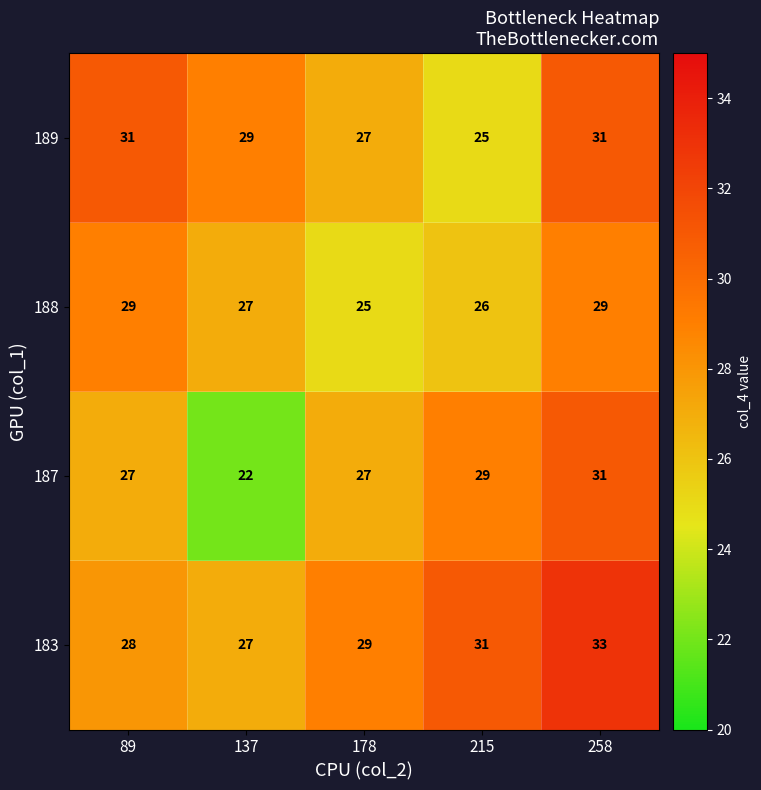

What is the difference between the maximum and minimum values in the 189 series?

6